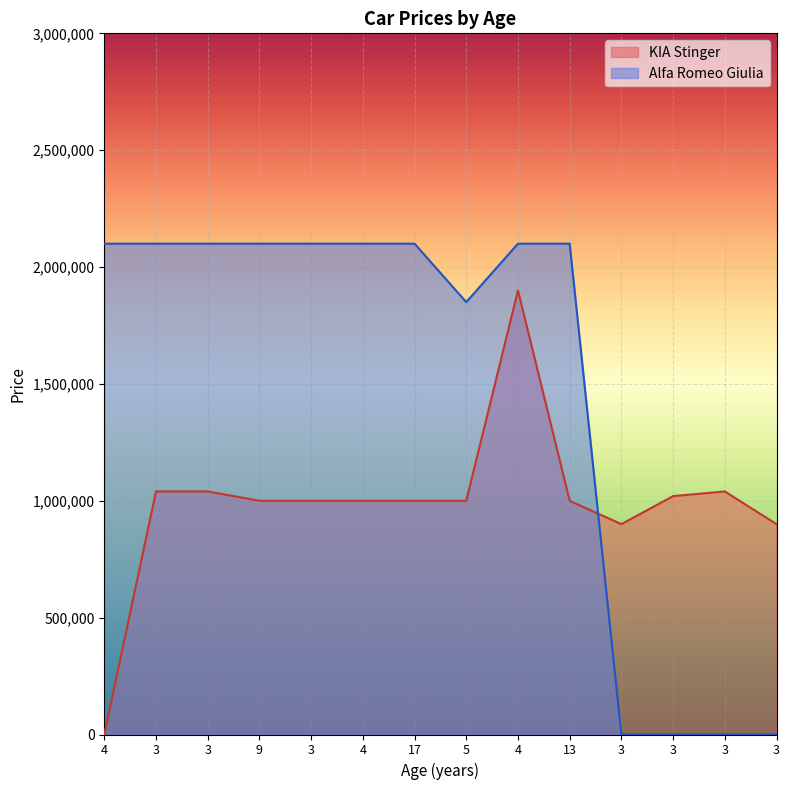

How many series are shown in this chart?

2